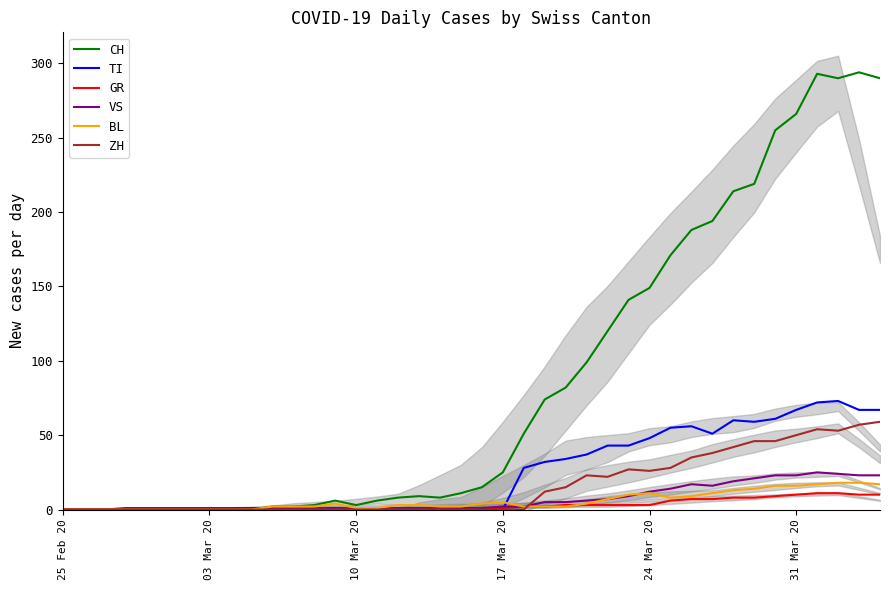

What is the difference between the maximum and second lowest values in the CH series?

294